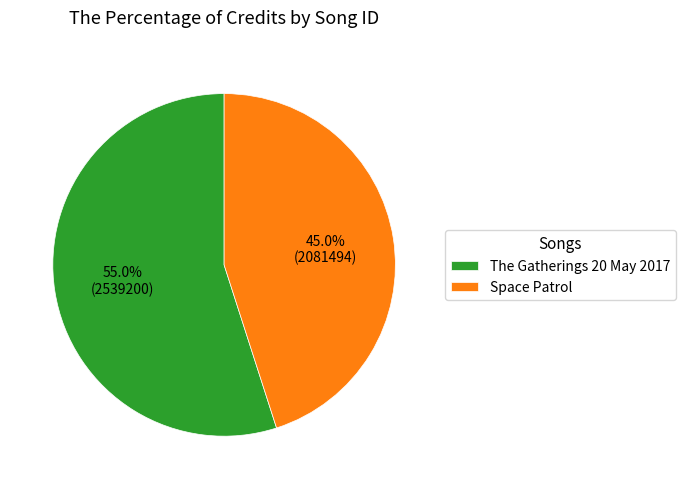

Count the number of slices in the pie.

2